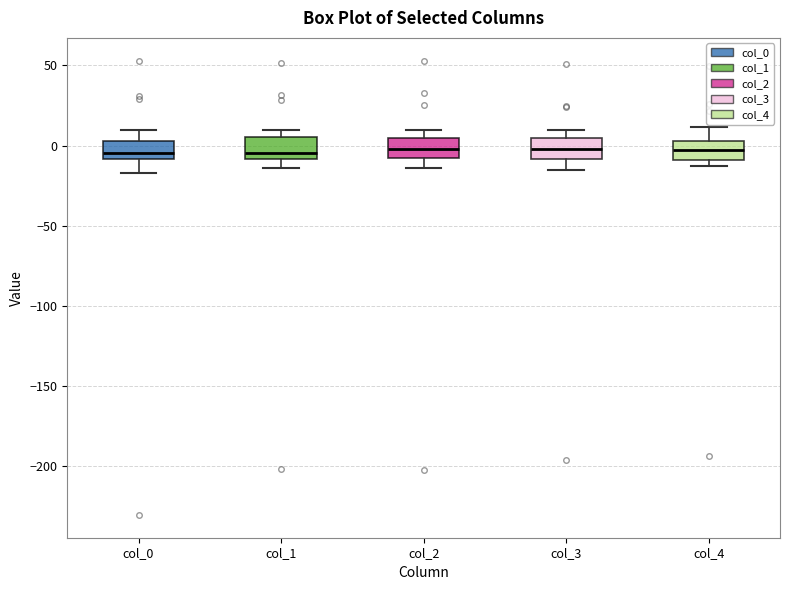

Reading left to right, read every box against the y-axis: the position of its median line, the range the box covers, and the ends of its whiskers. The values are not printed on the chart, so give them approximately, as read against the axis.

col_0: median -5, box -10 to 5, whiskers -15 to 10
col_1: median -5, box -10 to 5, whiskers -15 to 10
col_2: median 0, box -10 to 5, whiskers -15 to 10
col_3: median 0, box -10 to 5, whiskers -15 to 10
col_4: median -5, box -10 to 5, whiskers -15 to 10